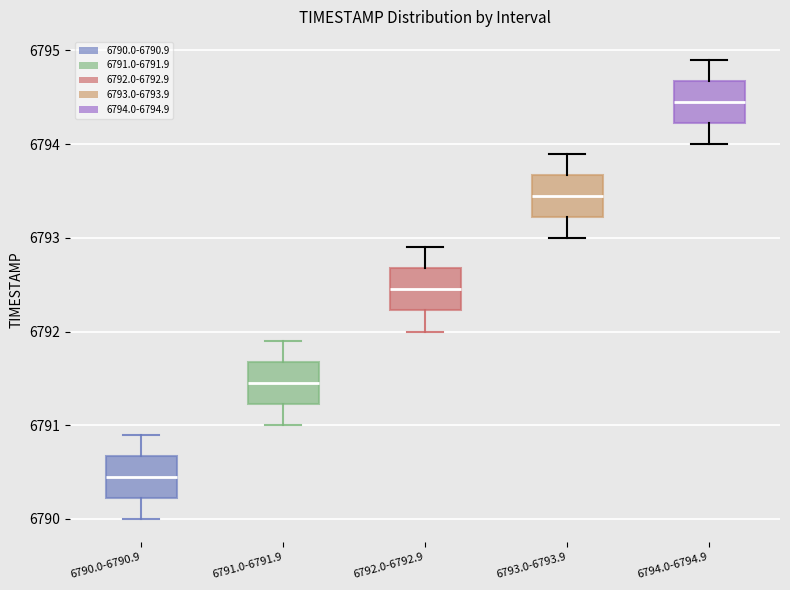

Which box's median line is the highest?

6794.0-6794.9